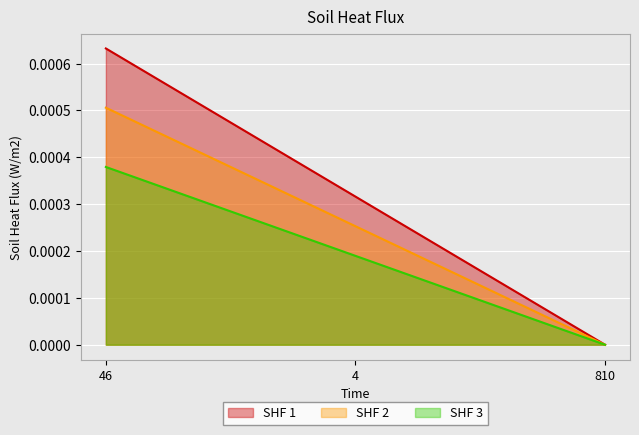

Rank the categories by value from highest to lowest.

46, 4, 810